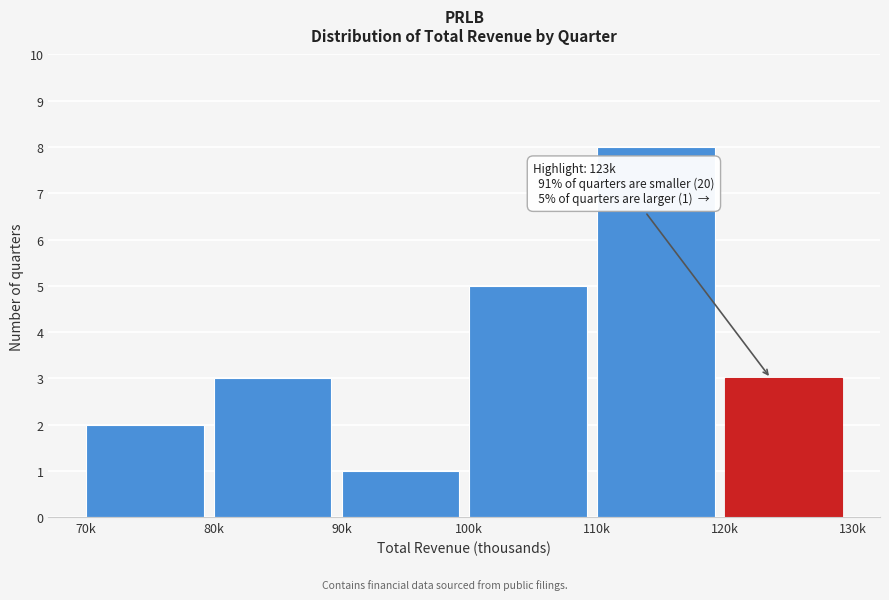

Reading left to right, what are all the values shown in this chart?

70k=2	80k=3	90k=1	100k=5	110k=8	120k=3